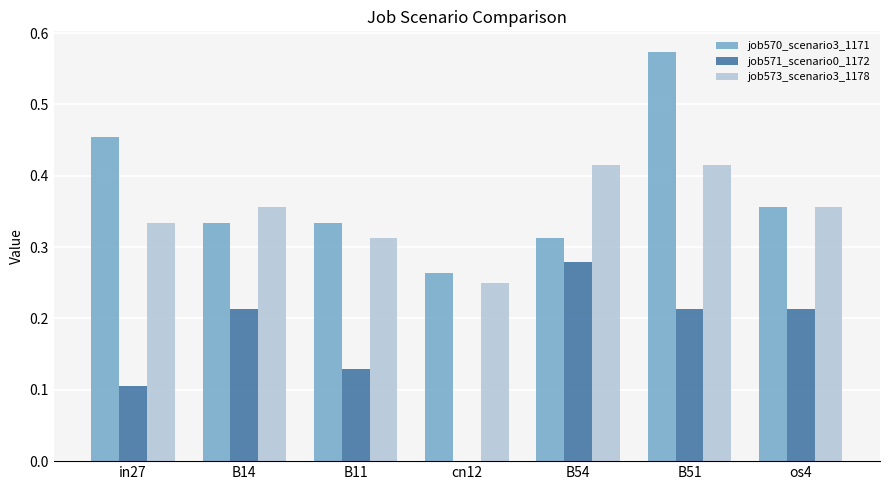

Which category has the highest value across all series?

B51